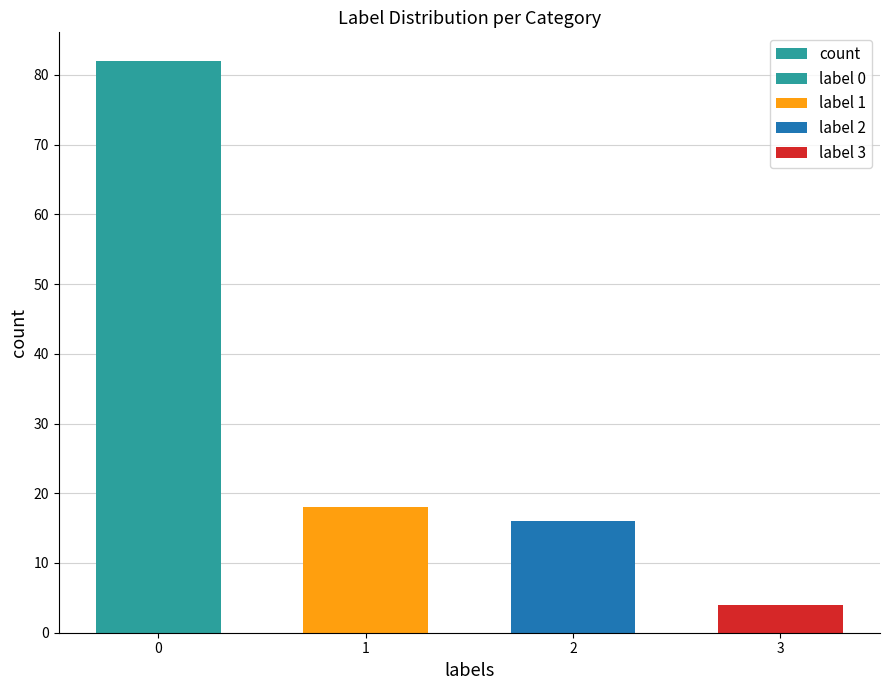

List the labels in order of value, smallest first.

3, 2, 1, 0